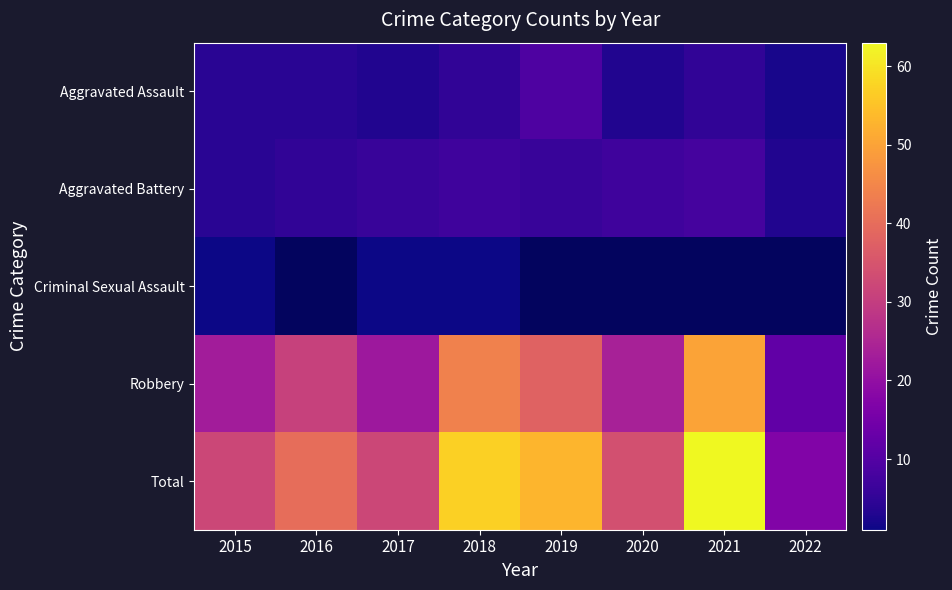

Which category has the highest value in the Robbery series?

2021